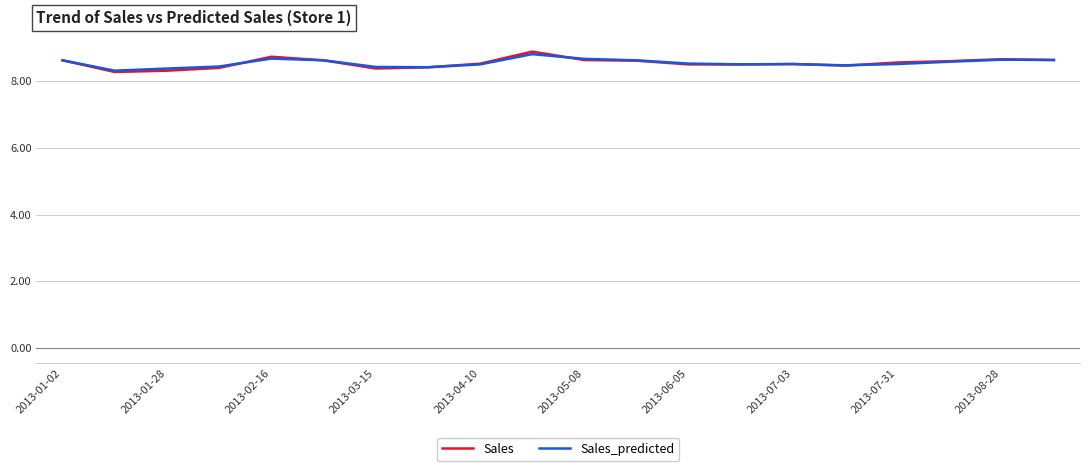

How many series are shown in this chart?

2